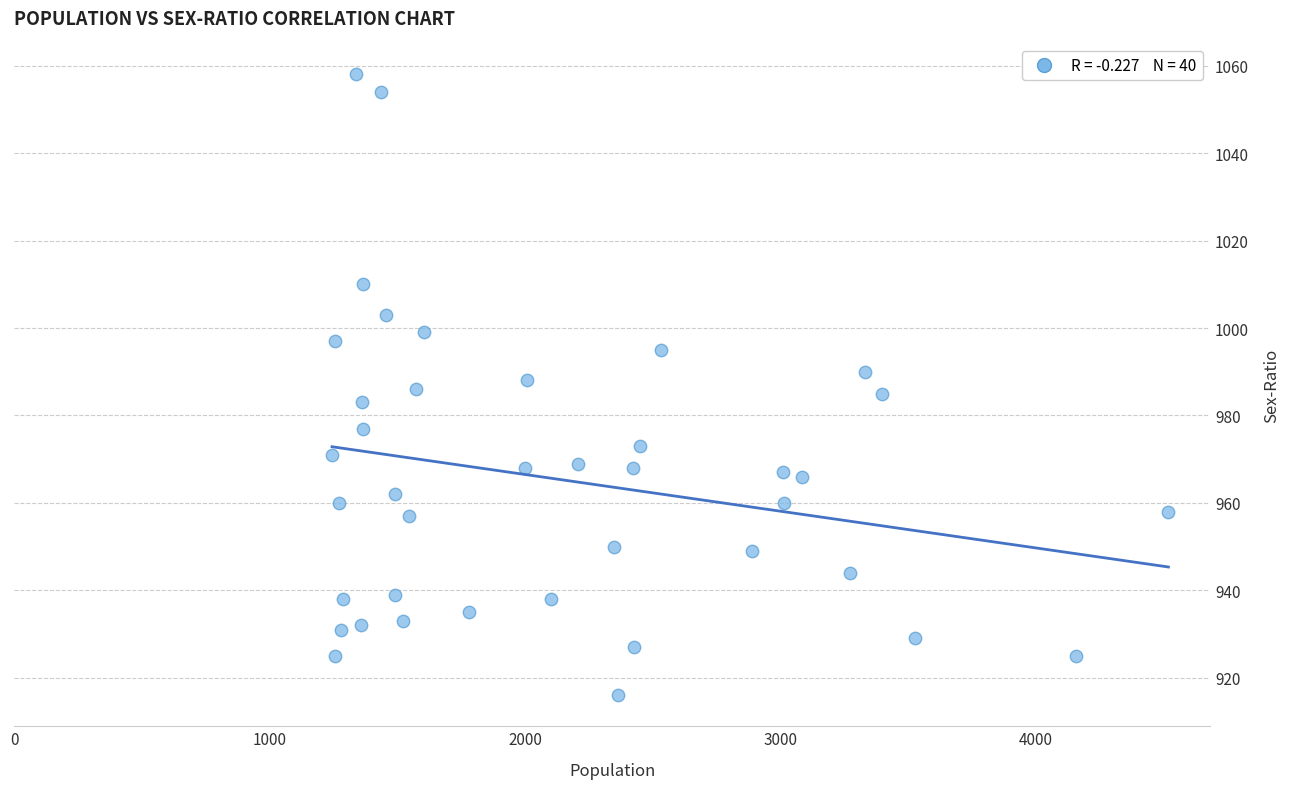

What is the range of Y values (max minus min)?

142